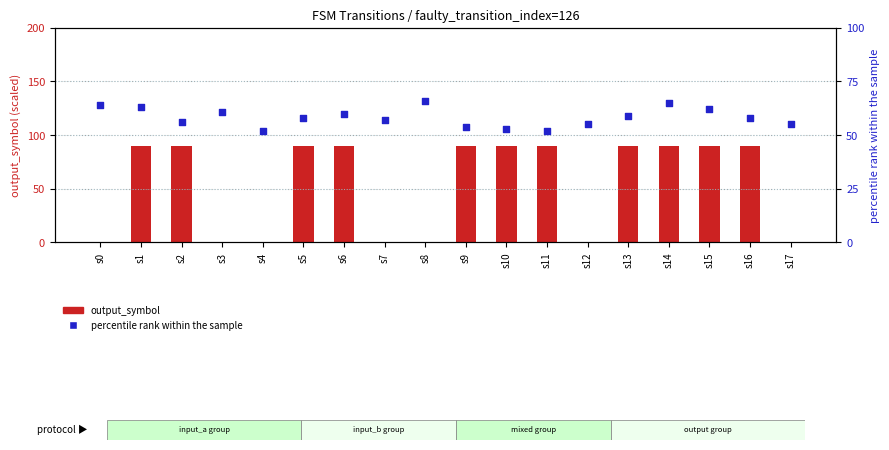

Which series reaches the maximum Y coordinate?

output_symbol